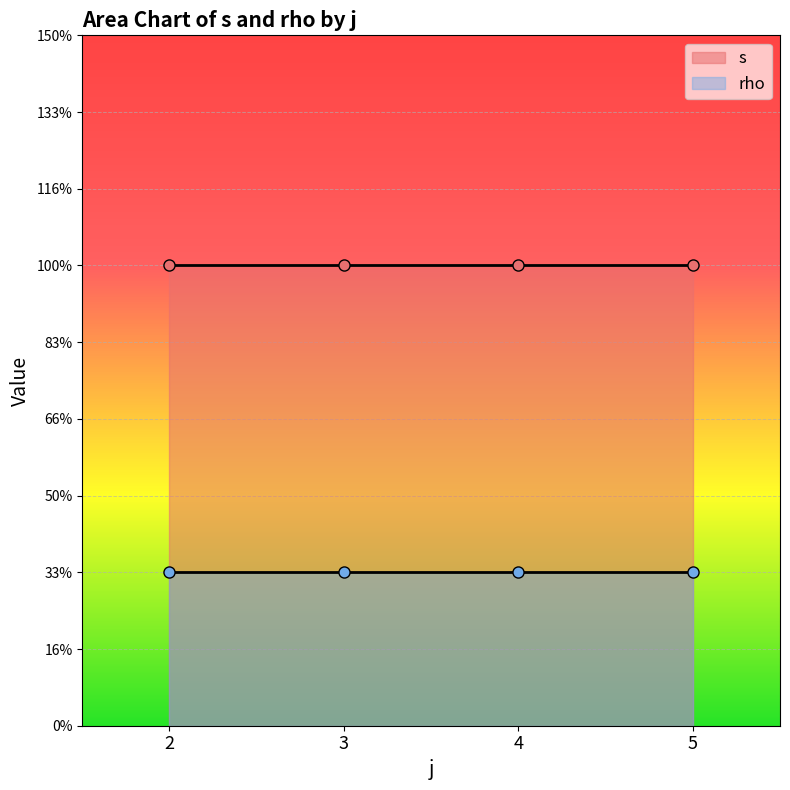

Rank the series at 5 from highest to lowest value.

s, rho